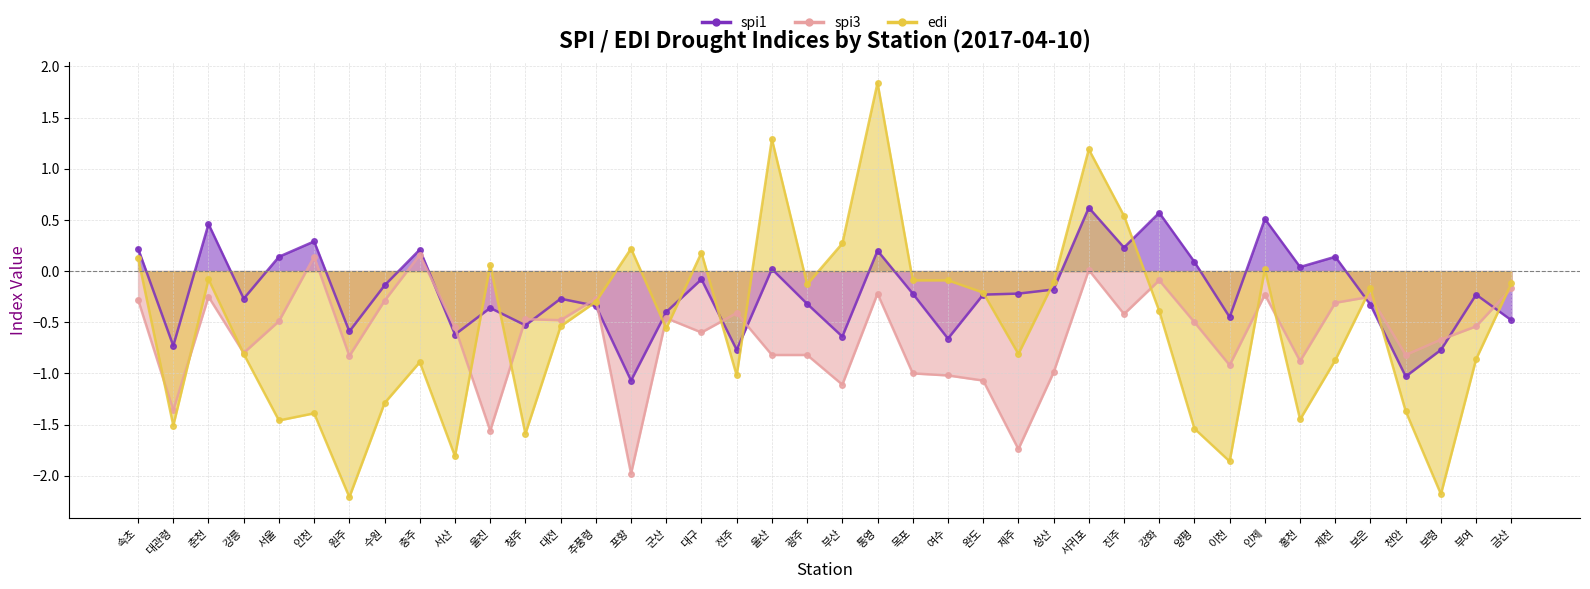

Count the number of categories in the chart.

40